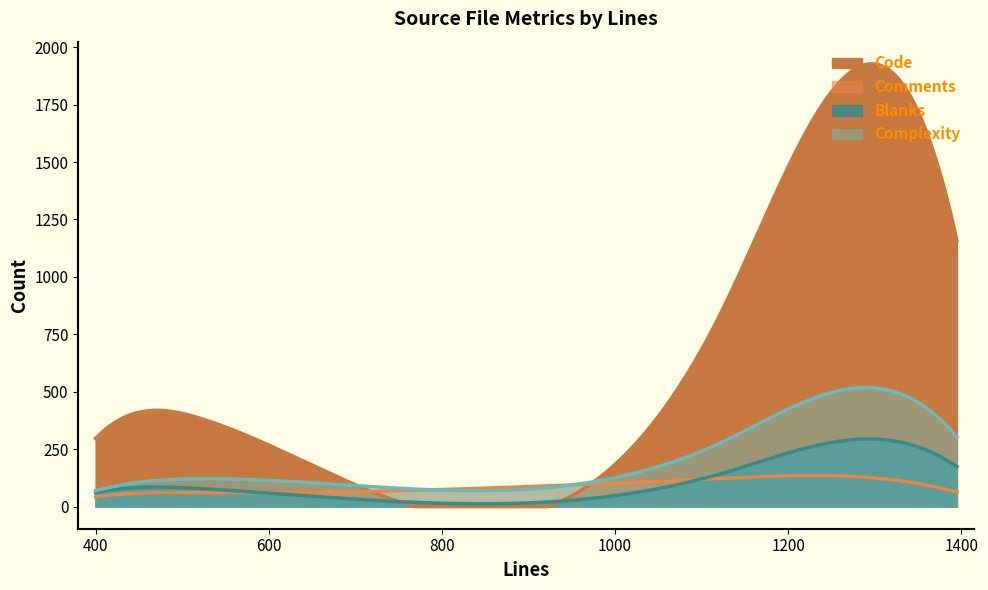

Reading left to right, list all the values displayed in this chart.

Code: 383	1158	297	856
Comments: 61	63	42	123
Blanks: 78	174	61	145
Complexity: 121	302	69	281